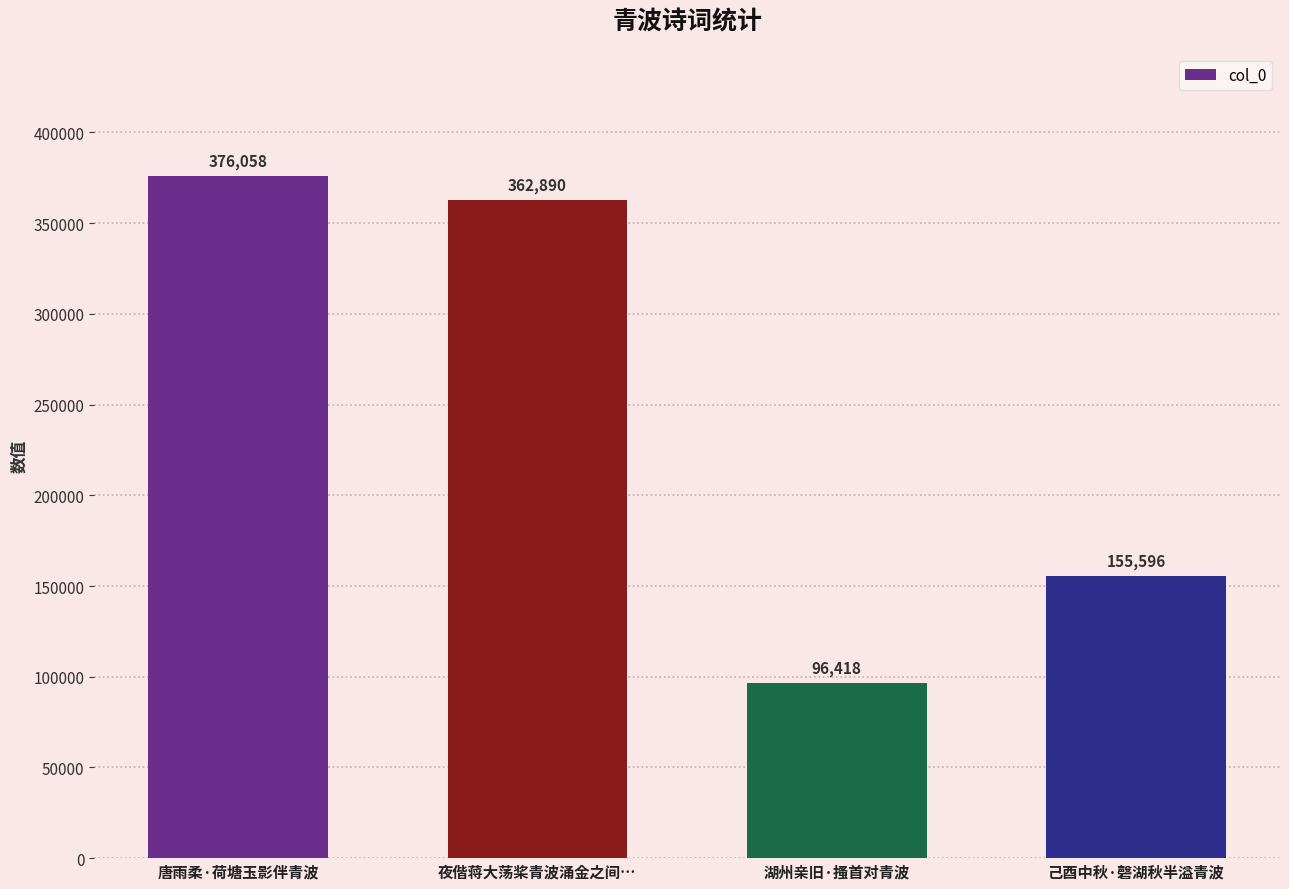

What is the change in value from 唐雨柔·荷塘玉影伴青波 to 湖州亲旧·搔首对青波?

-279640